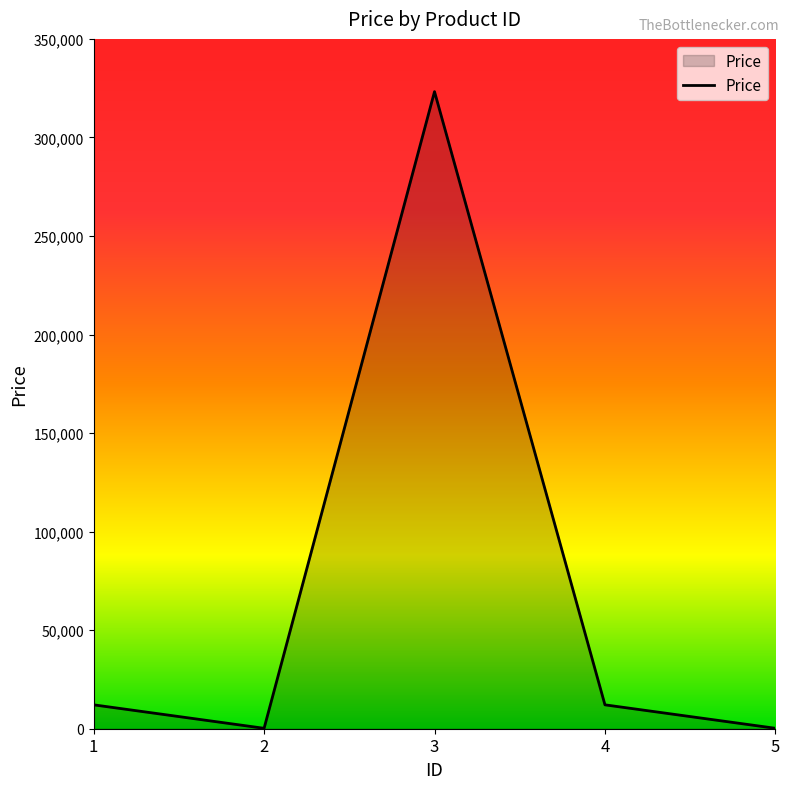

Is it true that the value at 2 is 212?

True